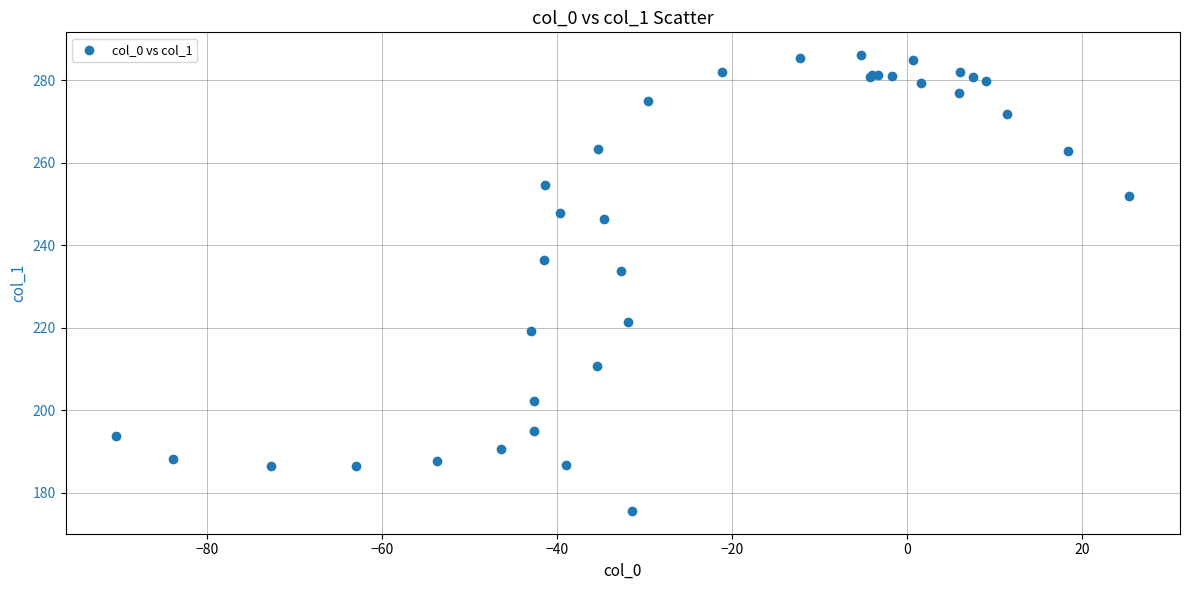

What Y value in the scatter plot is closest to 230?

233.6